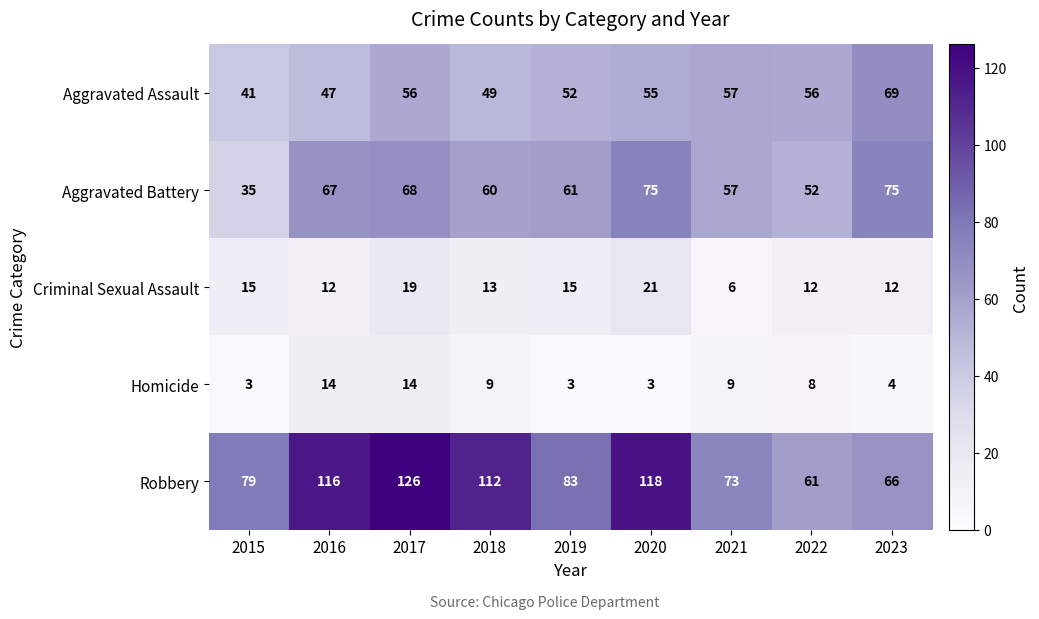

What is the difference between the highest and lowest values at 2018?

103